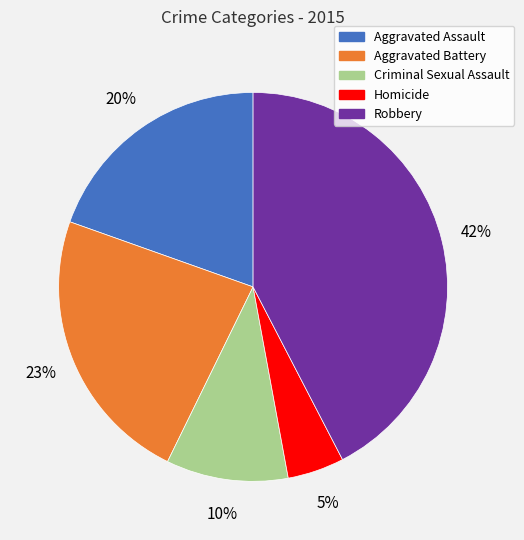

To the nearest percent, what is the average slice percentage?

20%